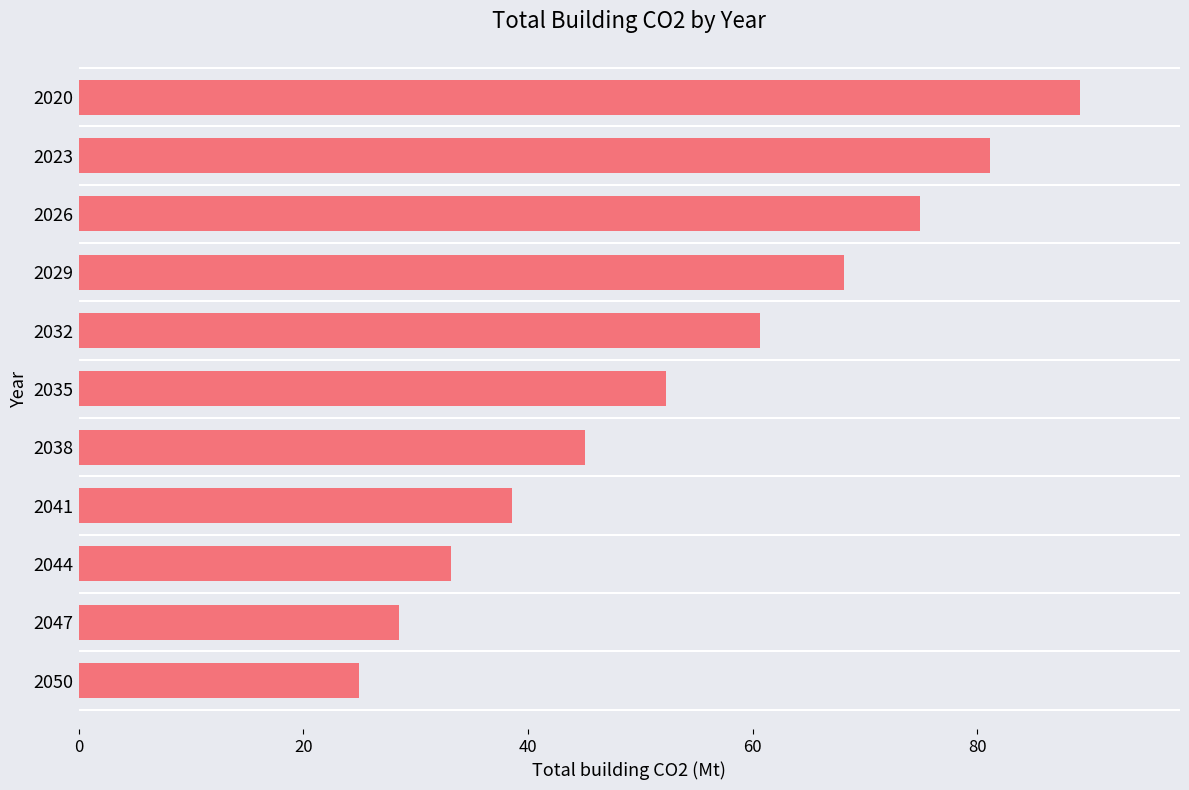

Reading top to bottom, what are all the values shown in this chart?

2020=89.1	2023=81.1	2026=74.9	2029=68.1	2032=60.6	2035=52.3	2038=45.1	2041=38.6	2044=33.1	2047=28.5	2050=25.0